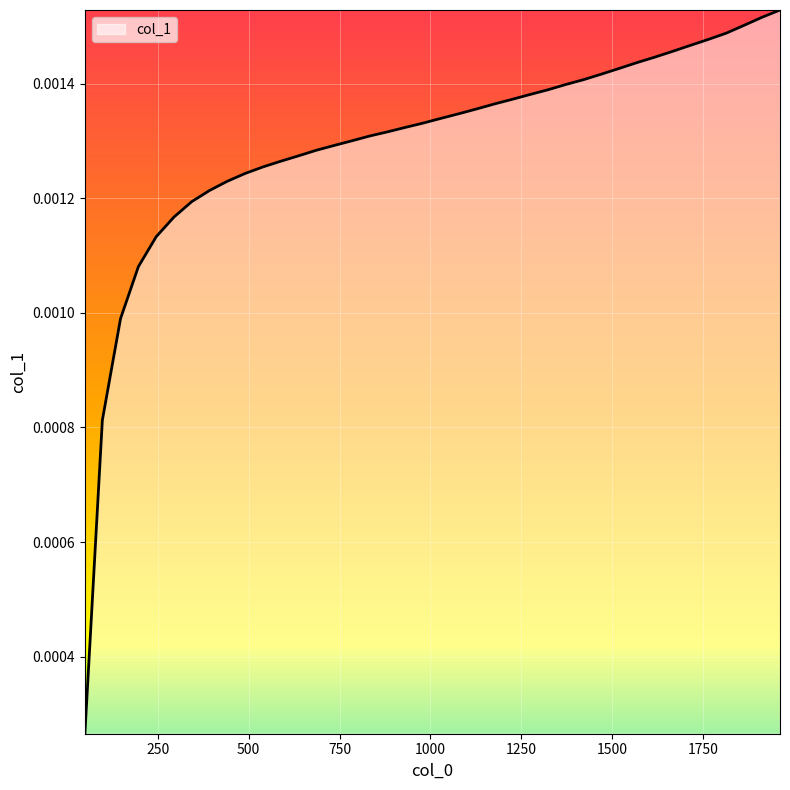

At which label is the value closest to 0?

50